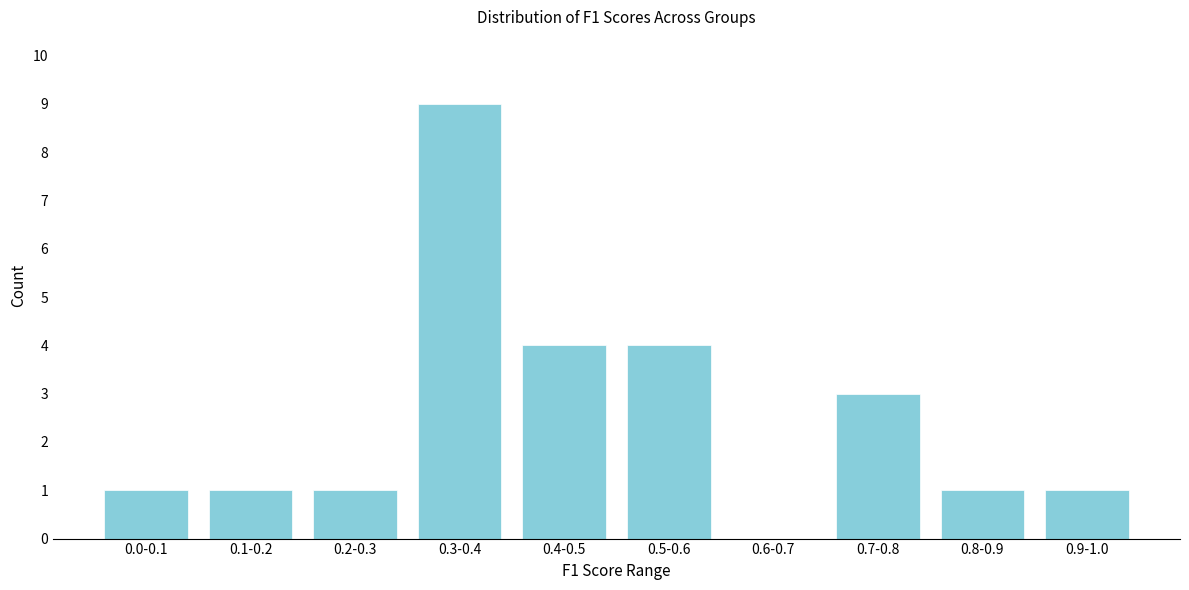

Reading right to left, transcribe all the data shown in this chart.

0.9-1.0=1	0.8-0.9=1	0.7-0.8=3	0.6-0.7=0	0.5-0.6=4	0.4-0.5=4	0.3-0.4=9	0.2-0.3=1	0.1-0.2=1	0.0-0.1=1